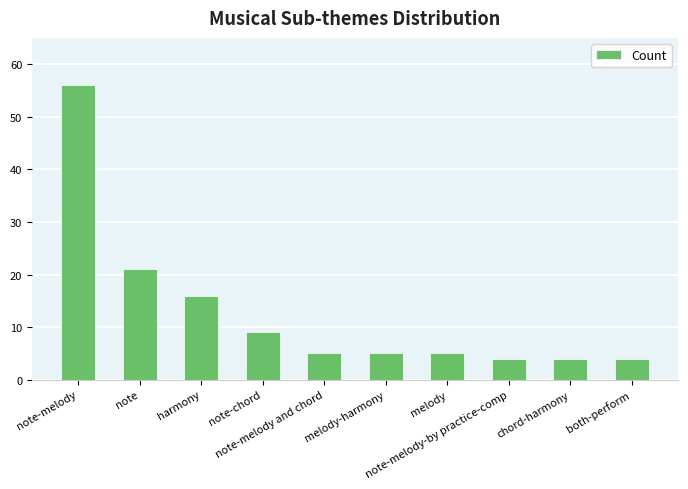

What is the value of the 9th bar from the left?

4